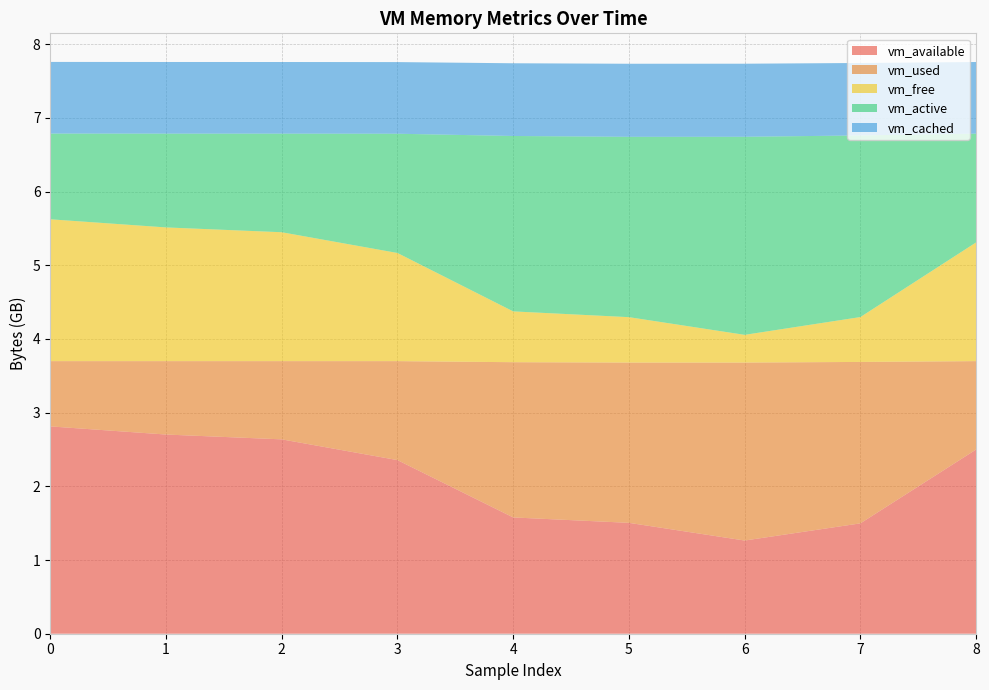

Reading left to right, transcribe all the data shown in this chart.

vm_available: 0=2813587456	1=2703179776	2=2637795328	3=2356236288	4=1578139648	5=1504747520	6=1264640000	7=1497718784	8=2500046848
vm_used: 0=885731328	1=996126720	2=1061519360	3=1343078400	4=2106658816	5=2175234048	6=2415337472	7=2190696448	8=1199259648
vm_free: 0=1925050368	1=1814634496	2=1749241856	3=1467682816	4=689541120	5=616132608	6=376004608	7=609079296	8=1611407360
vm_active: 0=1163227136	1=1272774656	2=1337888768	3=1618317312	4=2380419072	5=2447224832	6=2687864832	7=2464788480	8=1475629056
vm_cached: 0=972251136	1=972263424	2=972263424	3=972255232	4=986816512	5=991649792	6=991666176	7=983232512	8=972333056